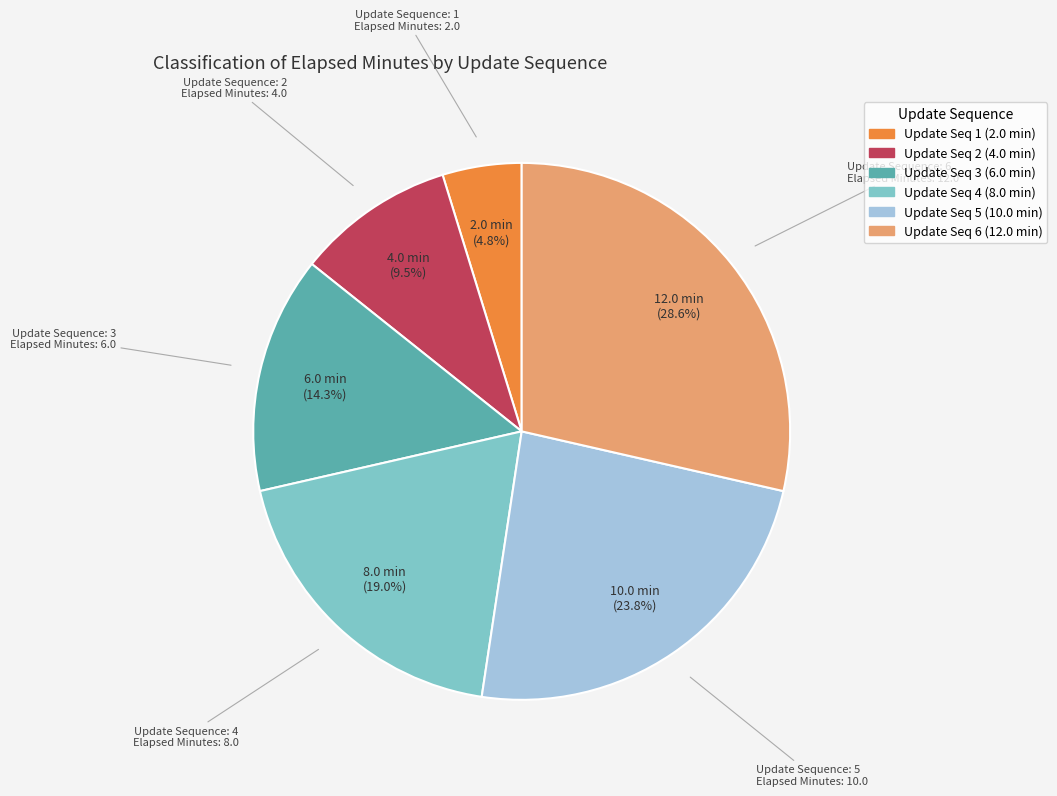

Is there a majority slice in this chart?

No